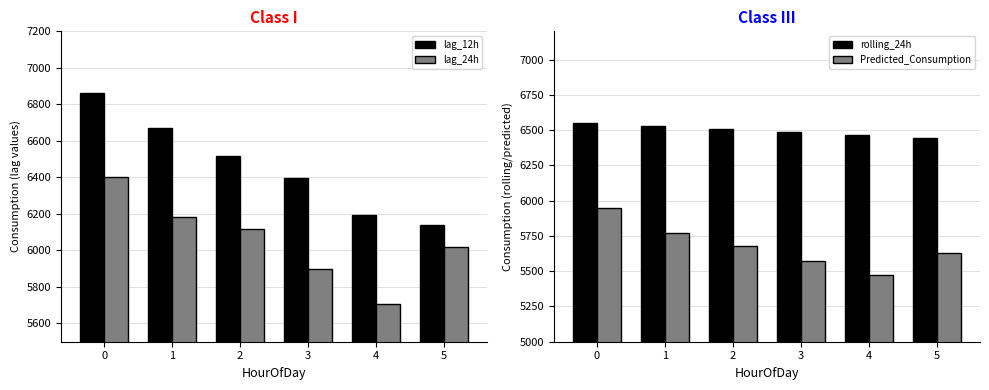

Which series has the largest total across all categories?

rolling_24h